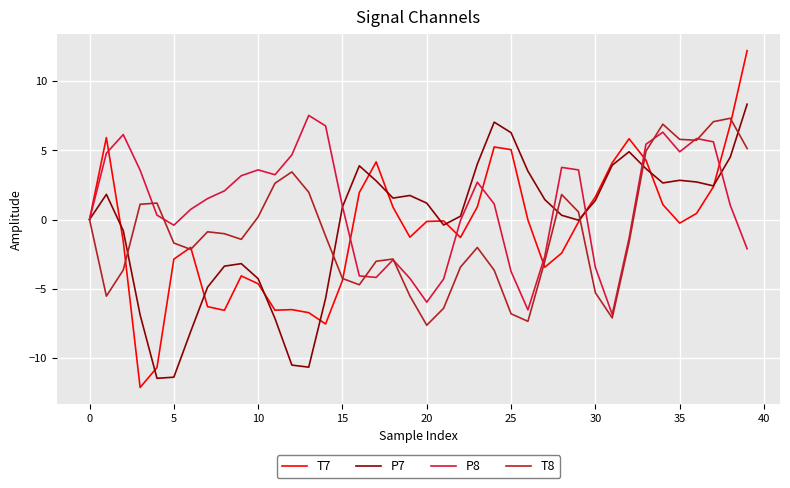

What is the smallest value displayed?

-12.1